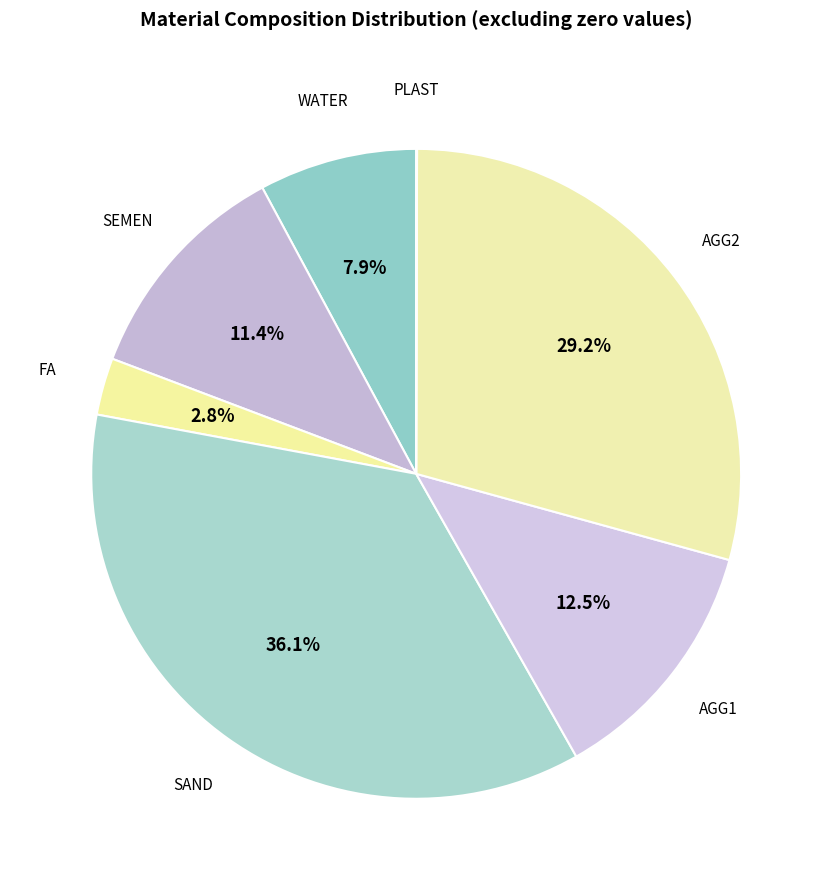

Does WATER represent more than half of the total?

No